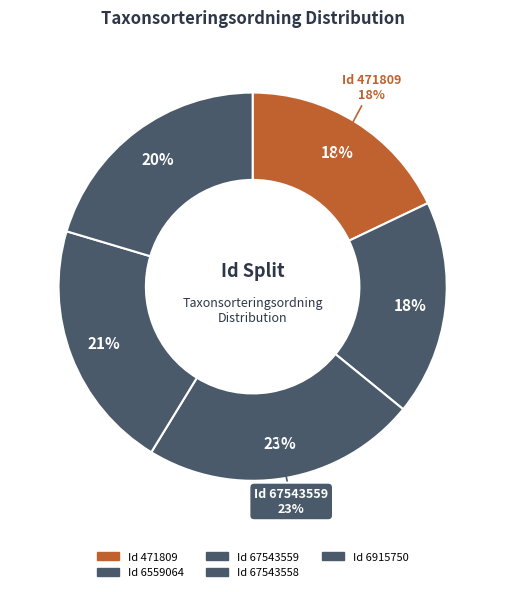

The 6915750 slice represents 20% of the pie. True or false?

True